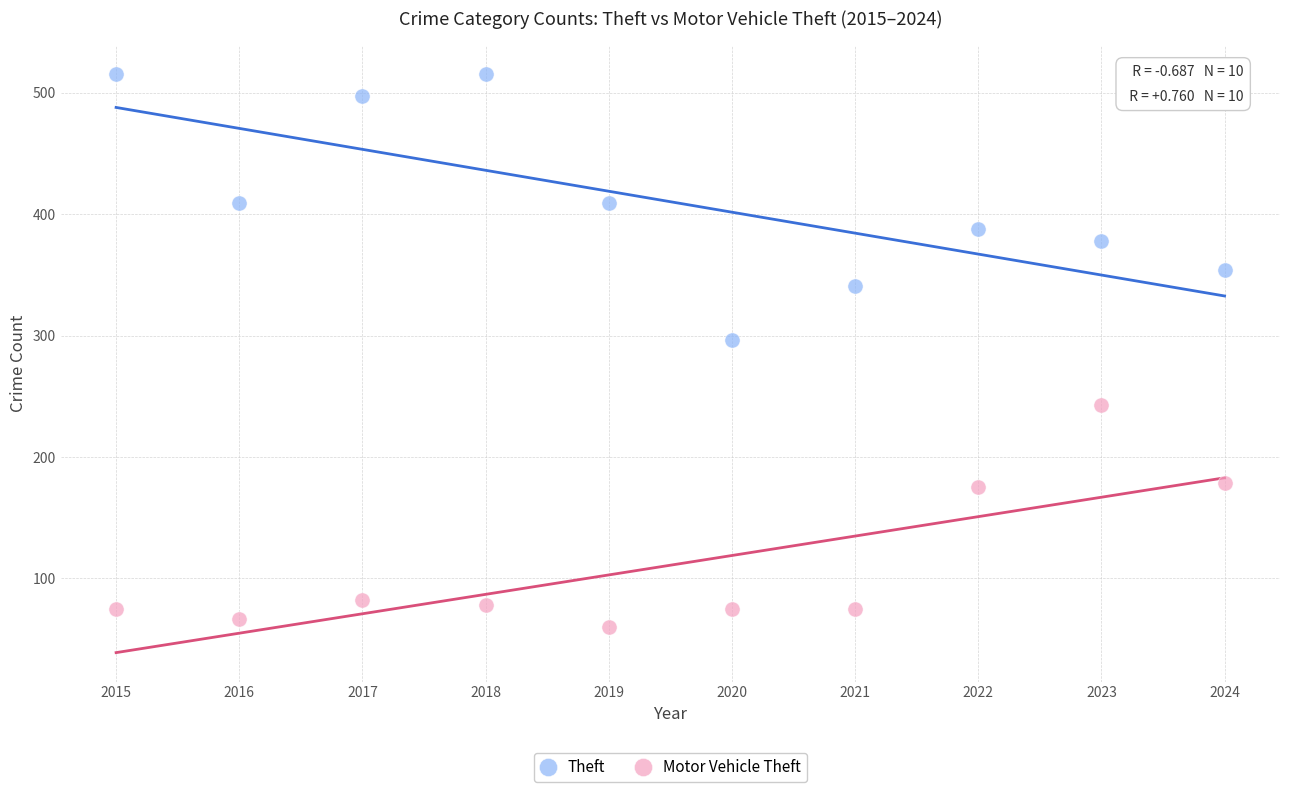

Which series has the largest Y range (max minus min)?

Theft